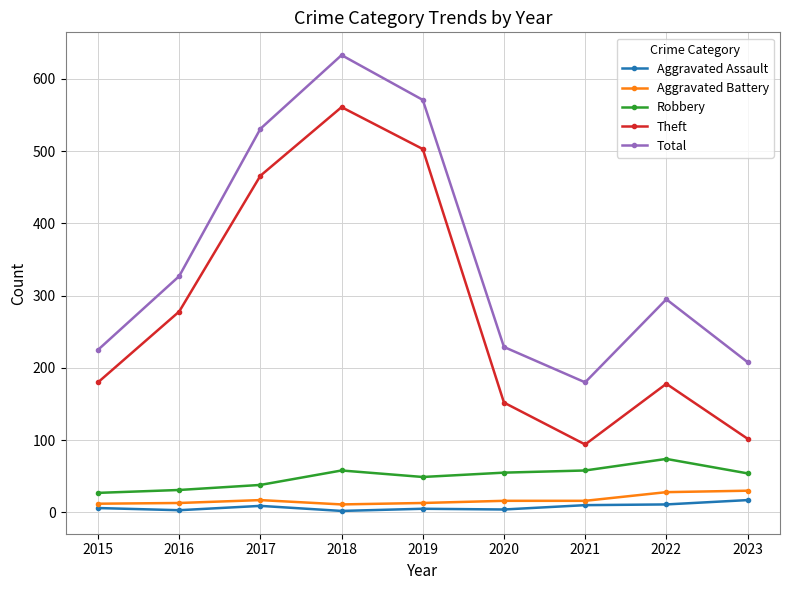

At which label does Robbery reach its peak?

2022